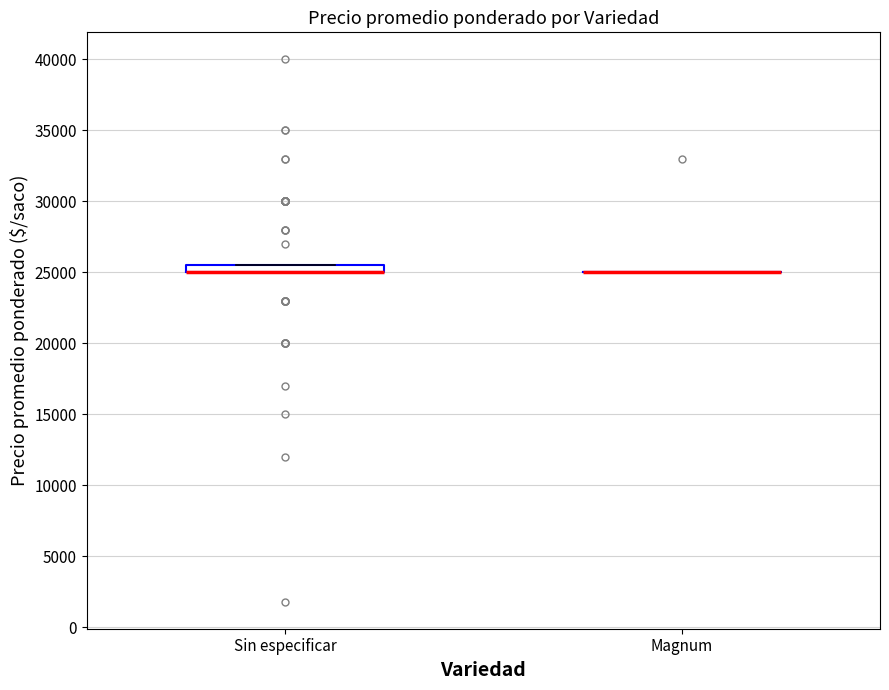

Which box is the tallest, from its lower edge to its upper edge?

Sin especificar